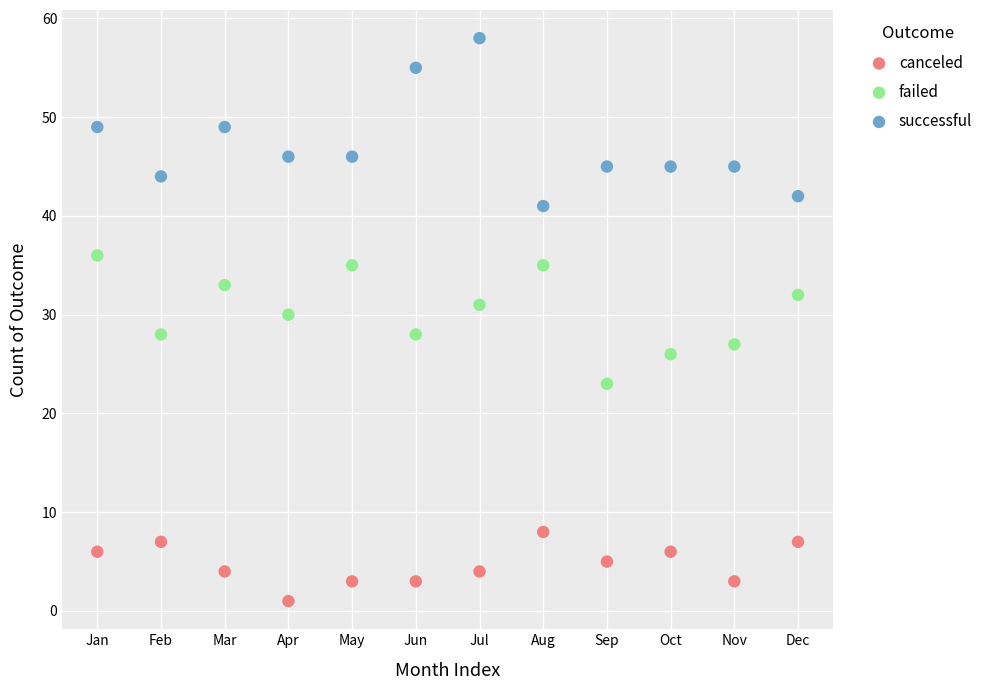

What are all the series names shown in the legend?

canceled, failed, successful